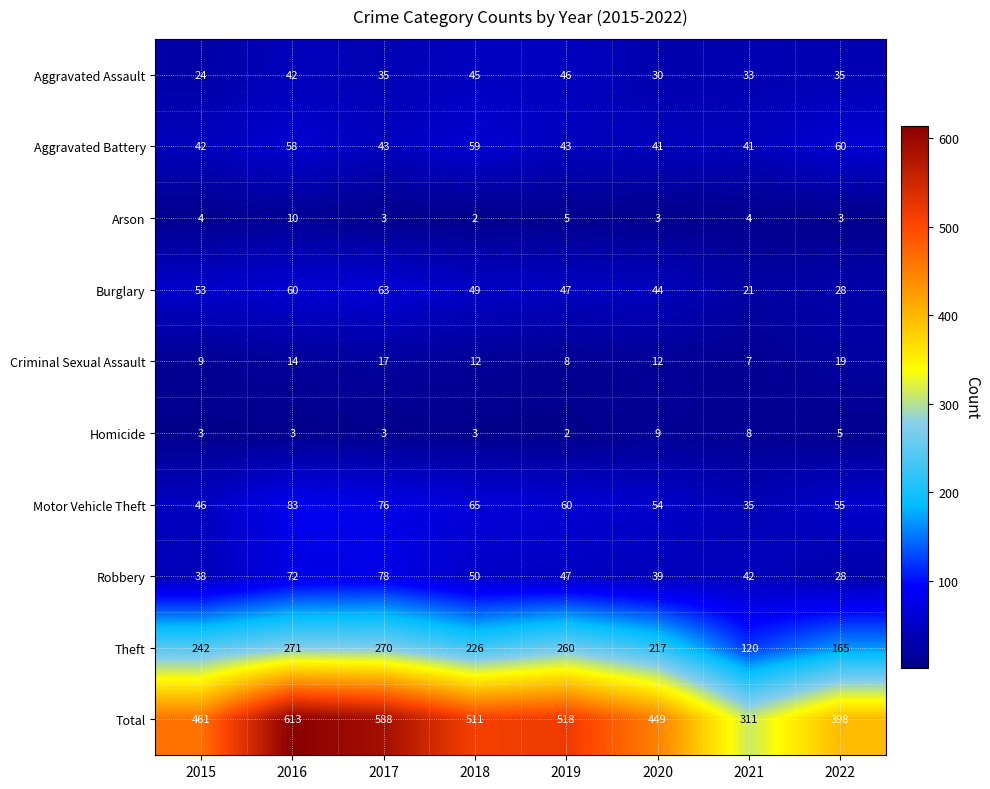

Which series changed the most between 2016 and 2022?

Total